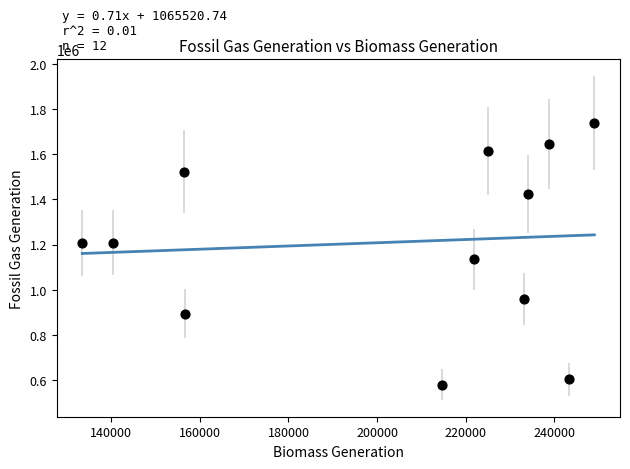

What Y value in the scatter plot is closest to 1159391?

1134119